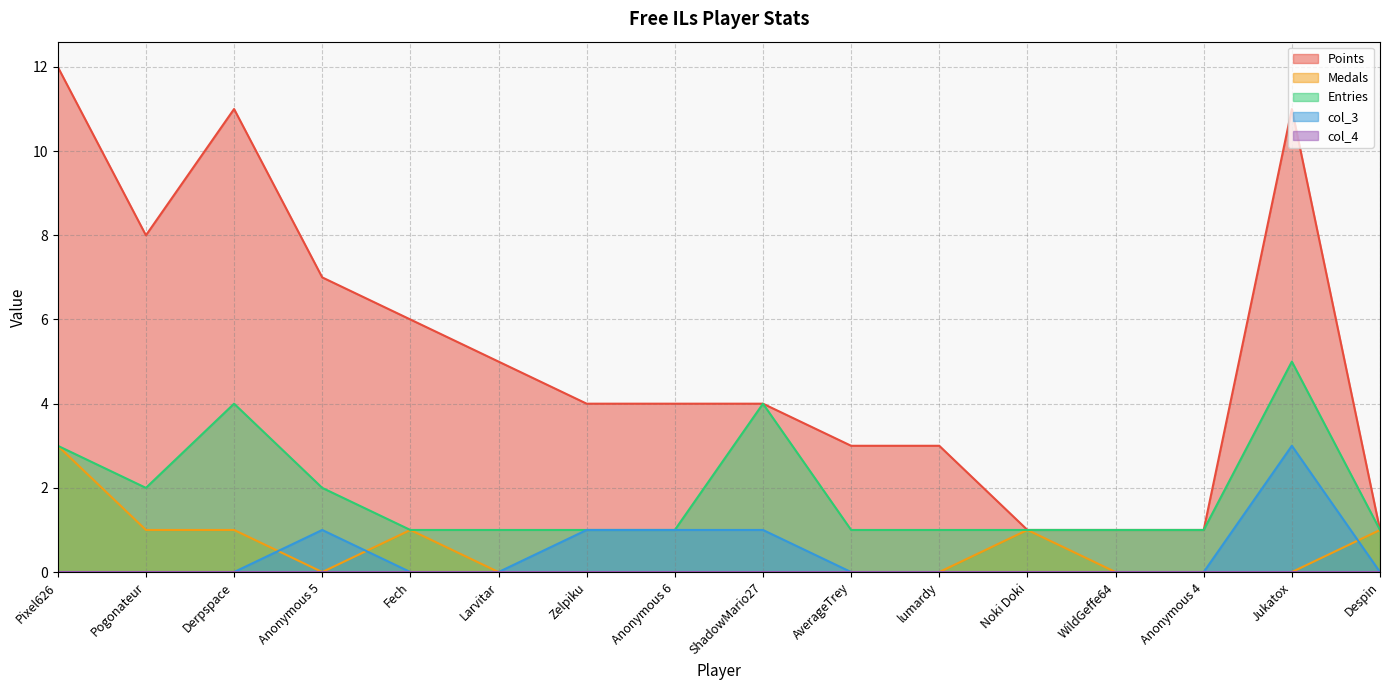

Between Noki Doki and Larvitar, which is larger?

Larvitar